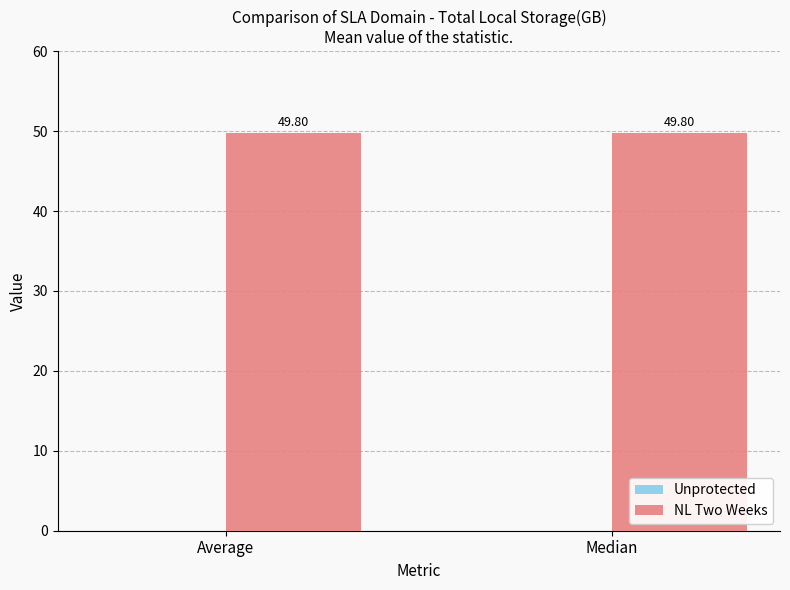

Which series has the widest spread of values?

Unprotected